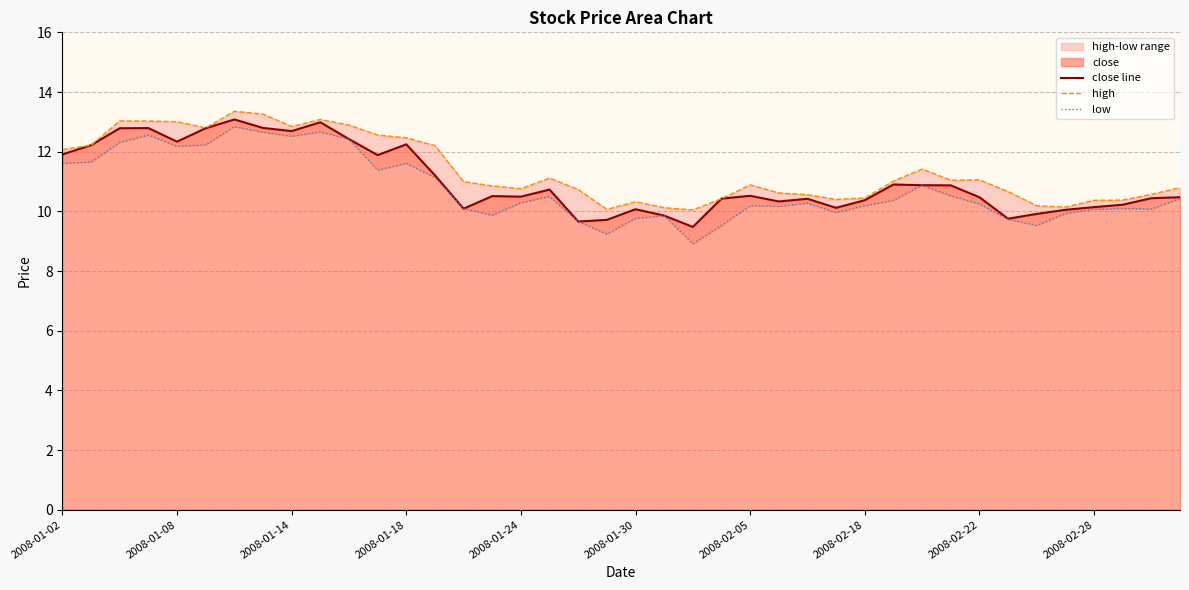

Is it true that close line equals 16.1 at 29?

False